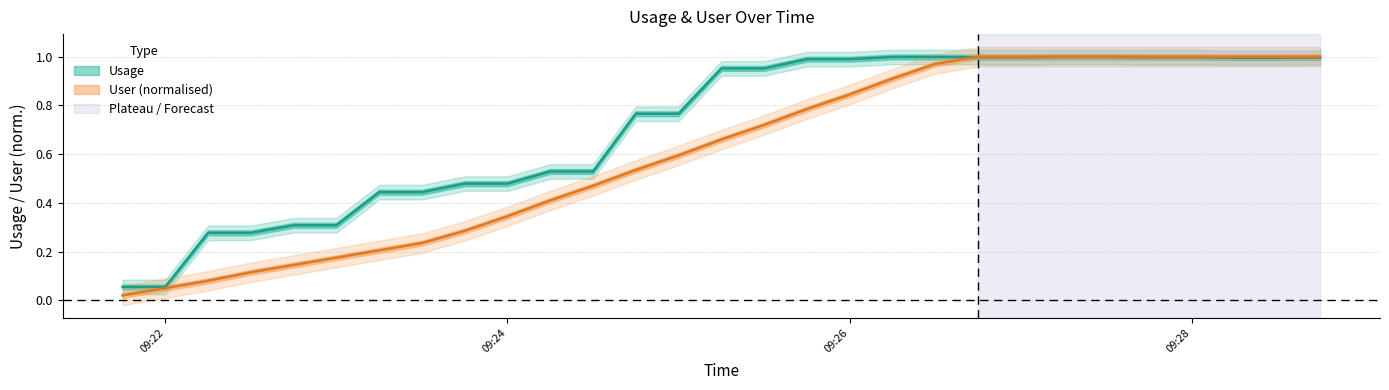

Which series changed the most between 2024-11-20 09:22:00 and 2024-11-20 09:24:15?

Usage